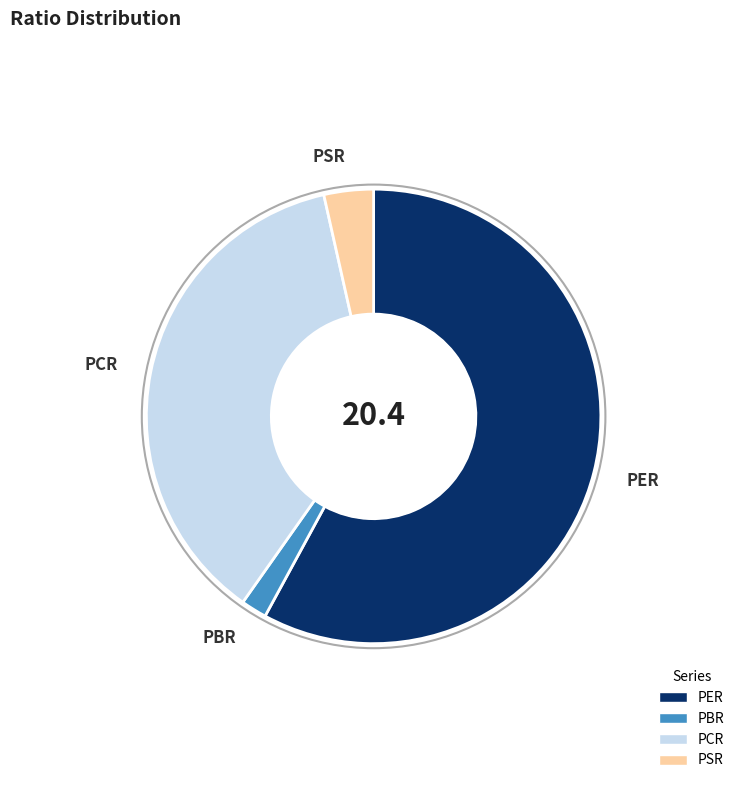

What is the smallest slice in the pie chart?

PBR